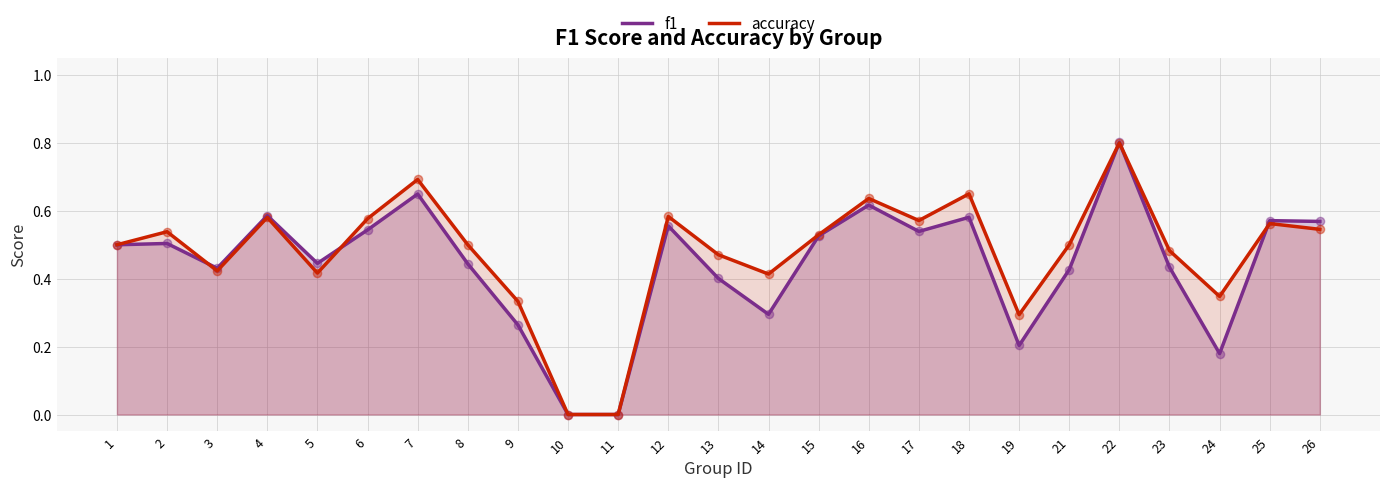

What are all the series names shown in the legend?

f1, accuracy